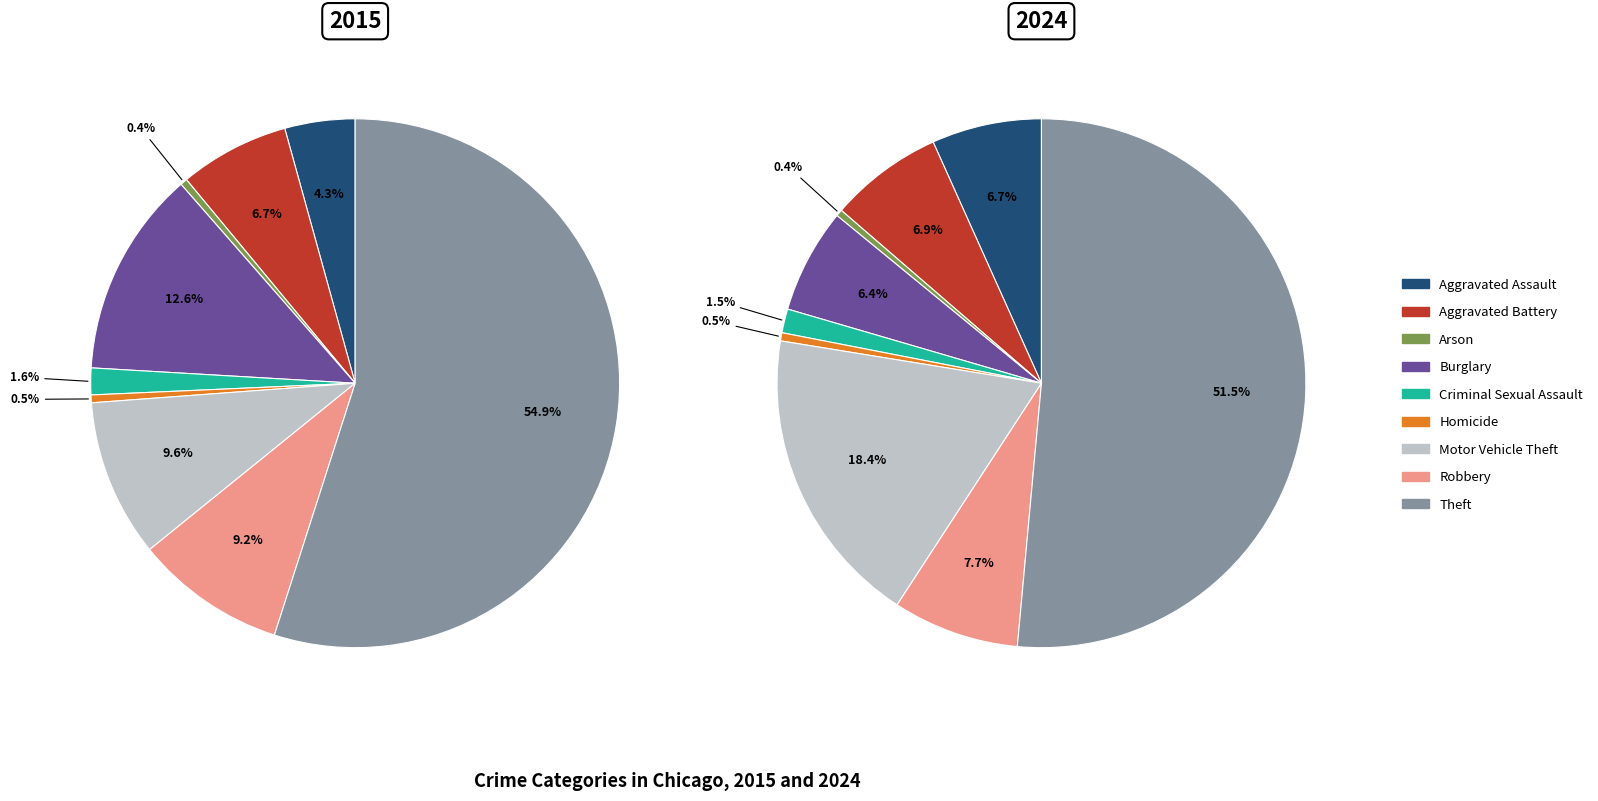

Is the sum of Homicide and Criminal Sexual Assault greater than half?

No